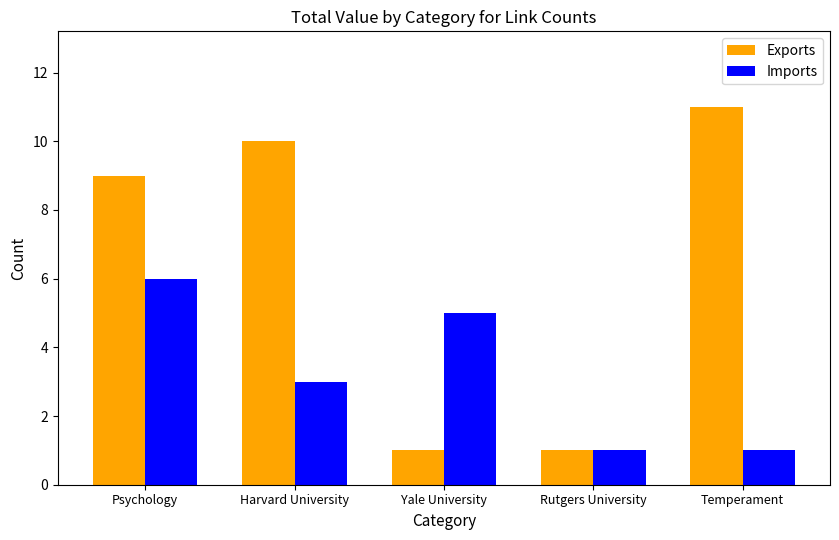

Reading left to right, what are all the values shown in this chart?

Exports: 9	10	1	1	11
Imports: 6	3	5	1	1